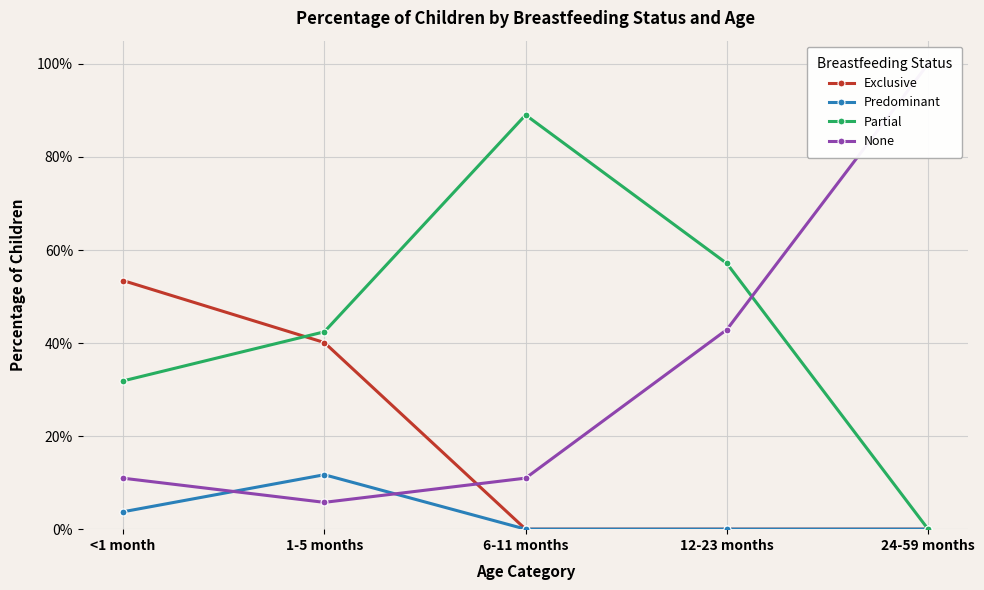

Between 24-59 months and <1 month, which is larger?

<1 month